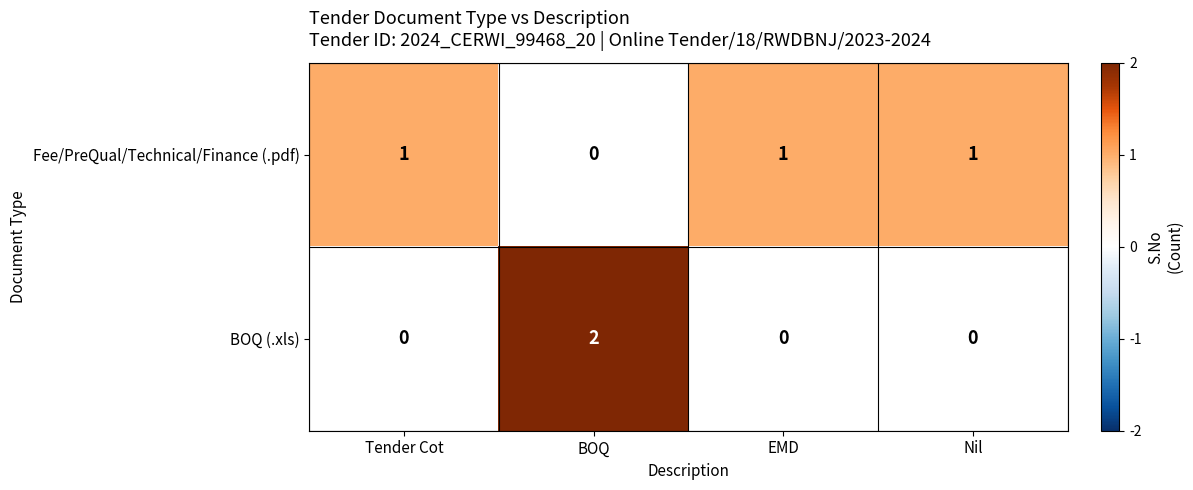

Count the number of categories in the chart.

4